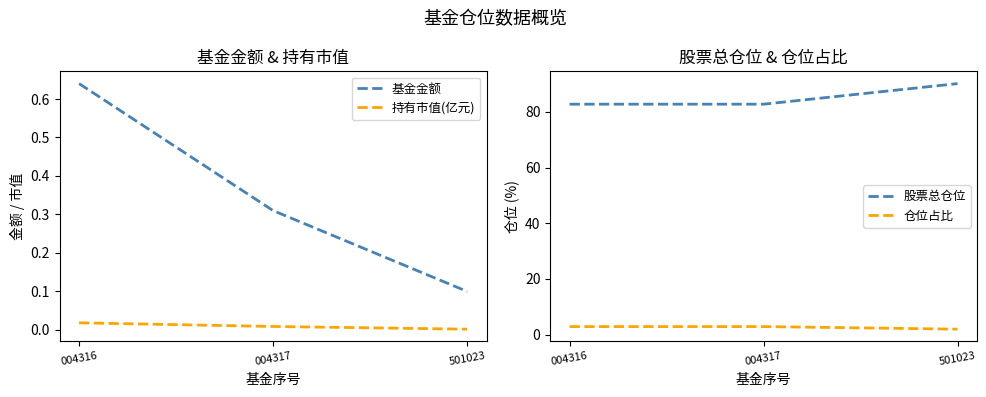

At which category is the sum across all series the highest?

501023